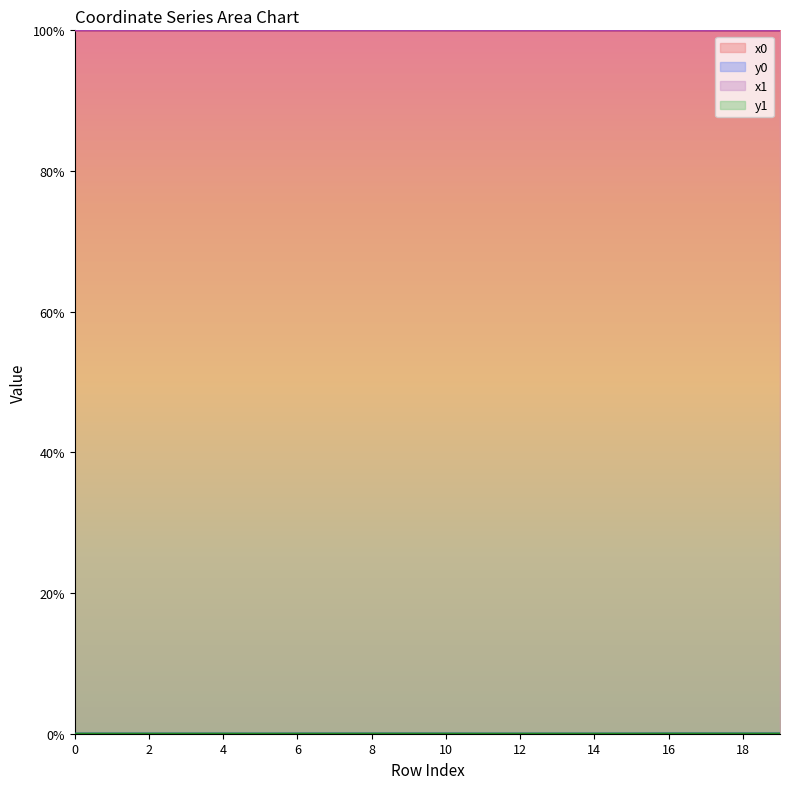

What is the greatest value displayed?

100.0